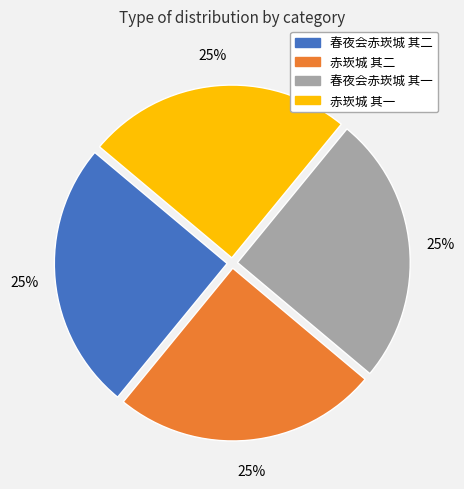

How many slices are in this pie chart?

4